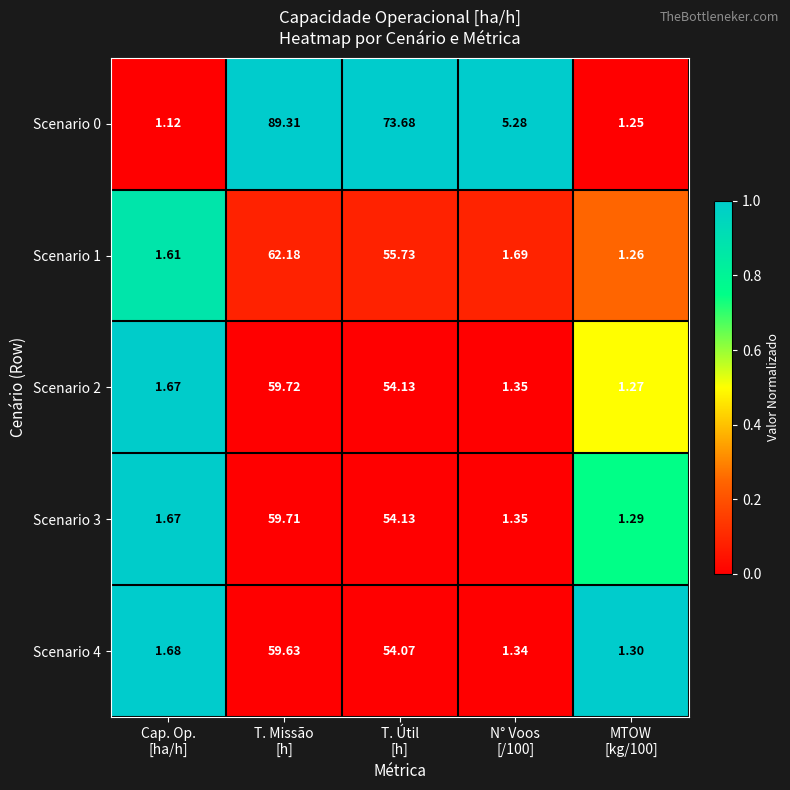

Which series has the largest total across all categories?

Scenario 0